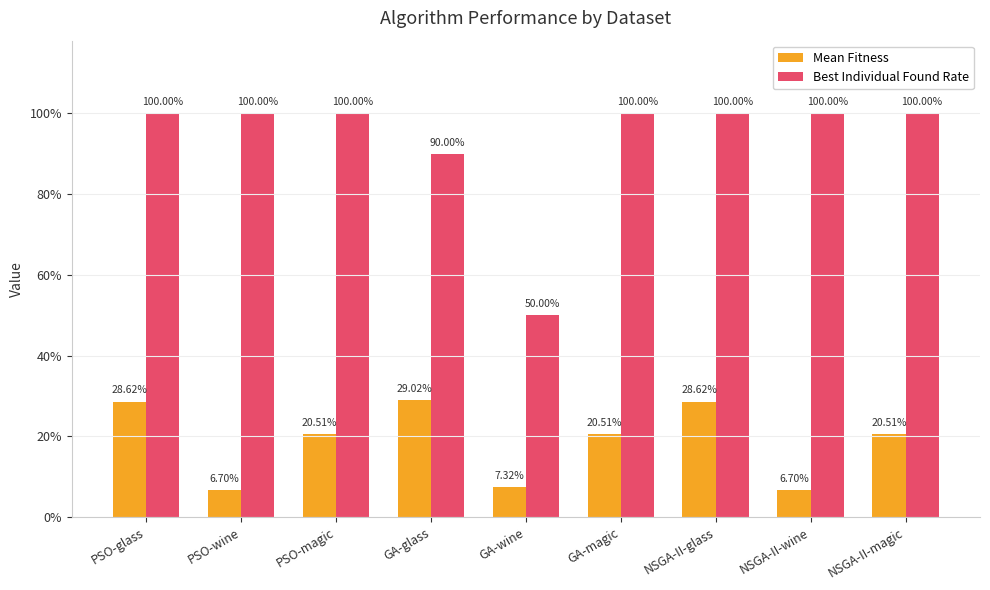

Are the bars horizontal?

No